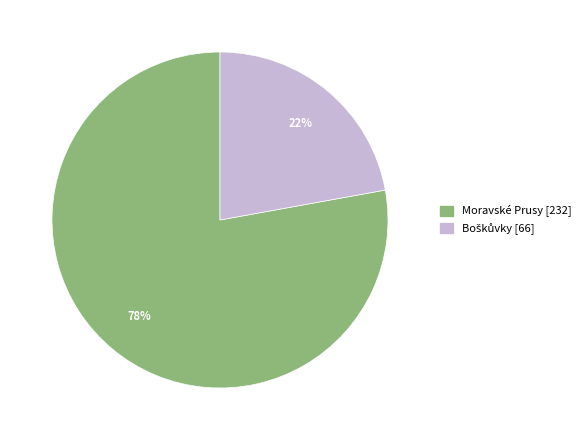

The Moravské Prusy [232] slice represents 68% of the pie. True or false?

False